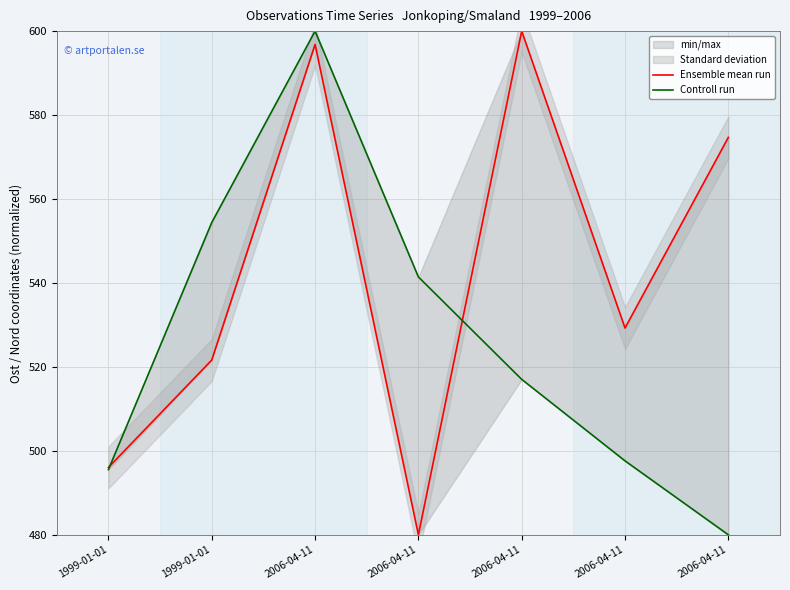

Which series has the largest total across all categories?

Ensemble mean run